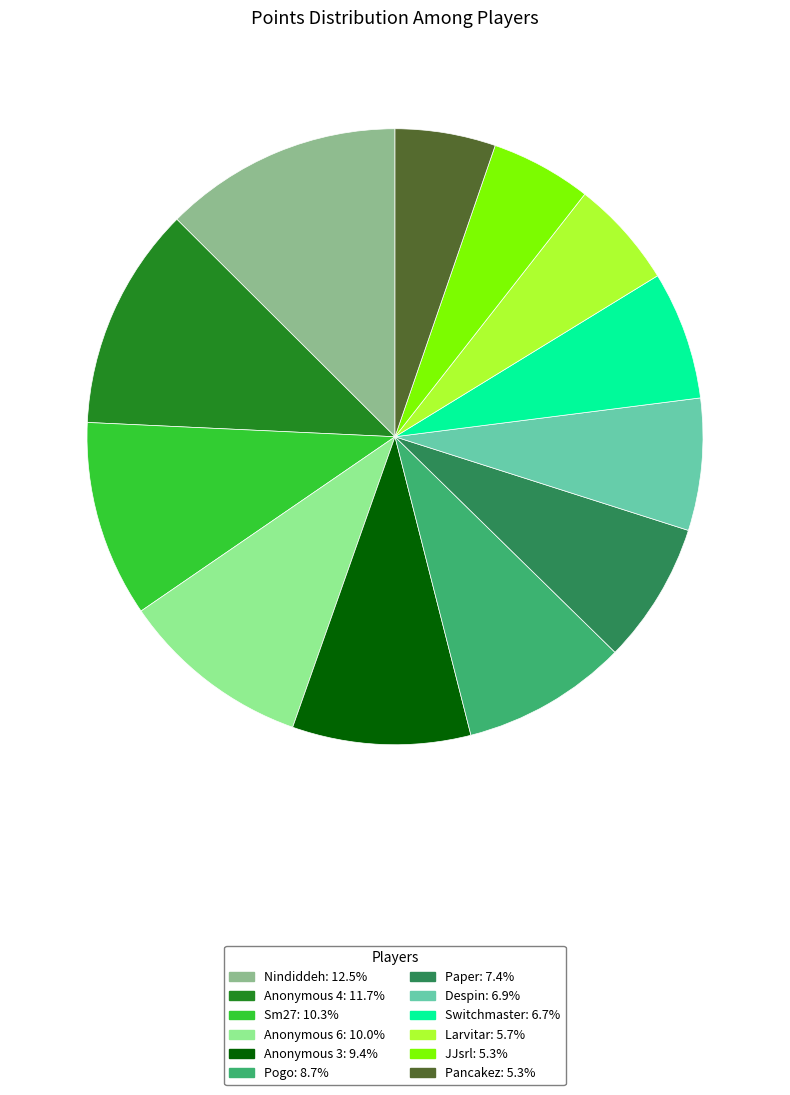

Combined, do Nindiddeh and Larvitar account for over 50%?

No